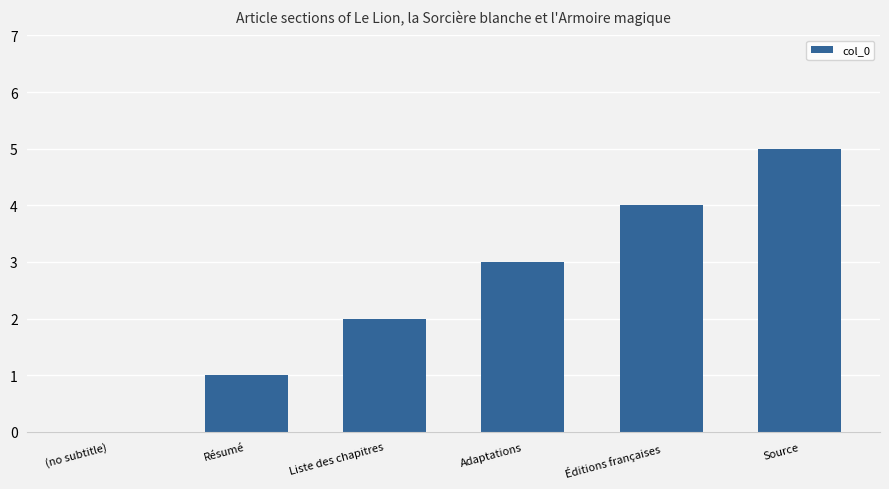

What is the change in value from Résumé to Éditions françaises?

+3